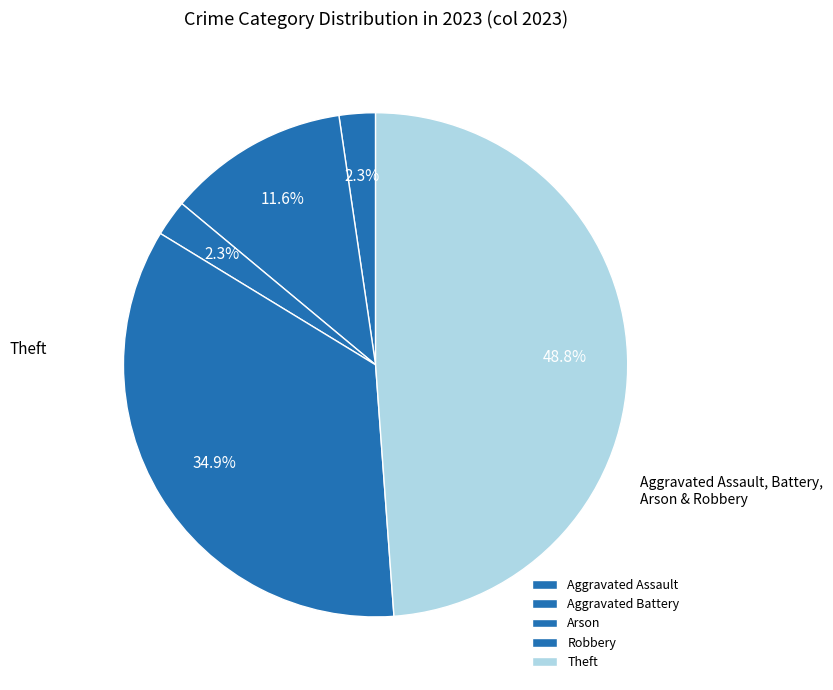

What percentage is NOT represented by Aggravated Assault?

97.7%